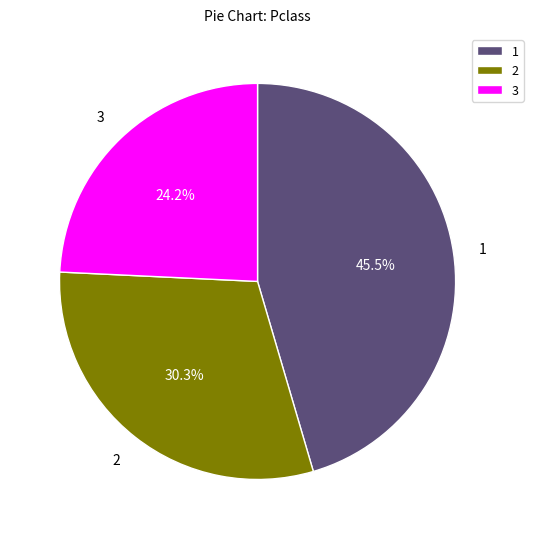

Which slice is the largest?

1